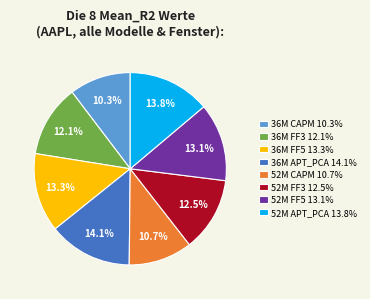

Is the sum of 52M APT_PCA 13.8% and 52M FF5 13.1% greater than half?

No